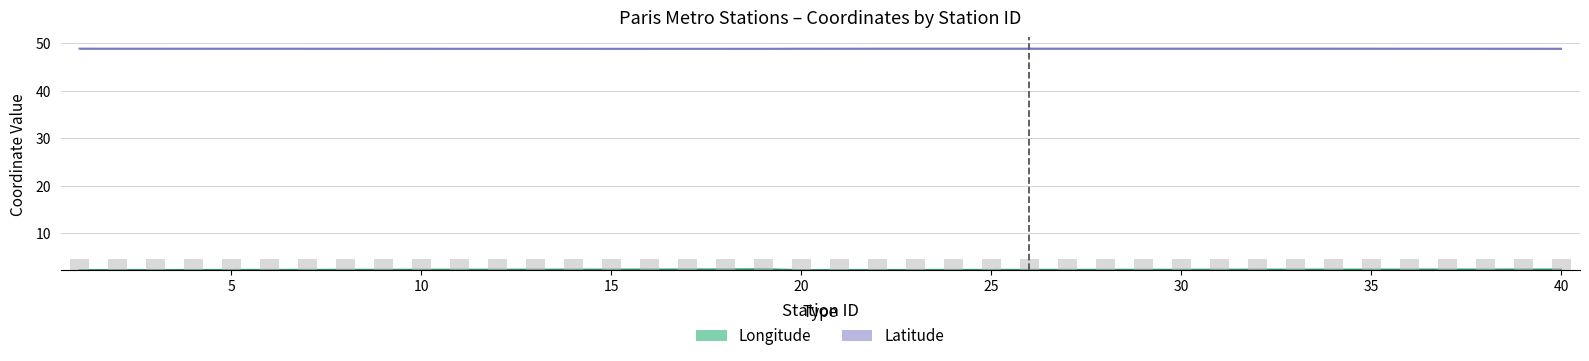

True or false: Latitude has a value of 68.0 at 11.

False